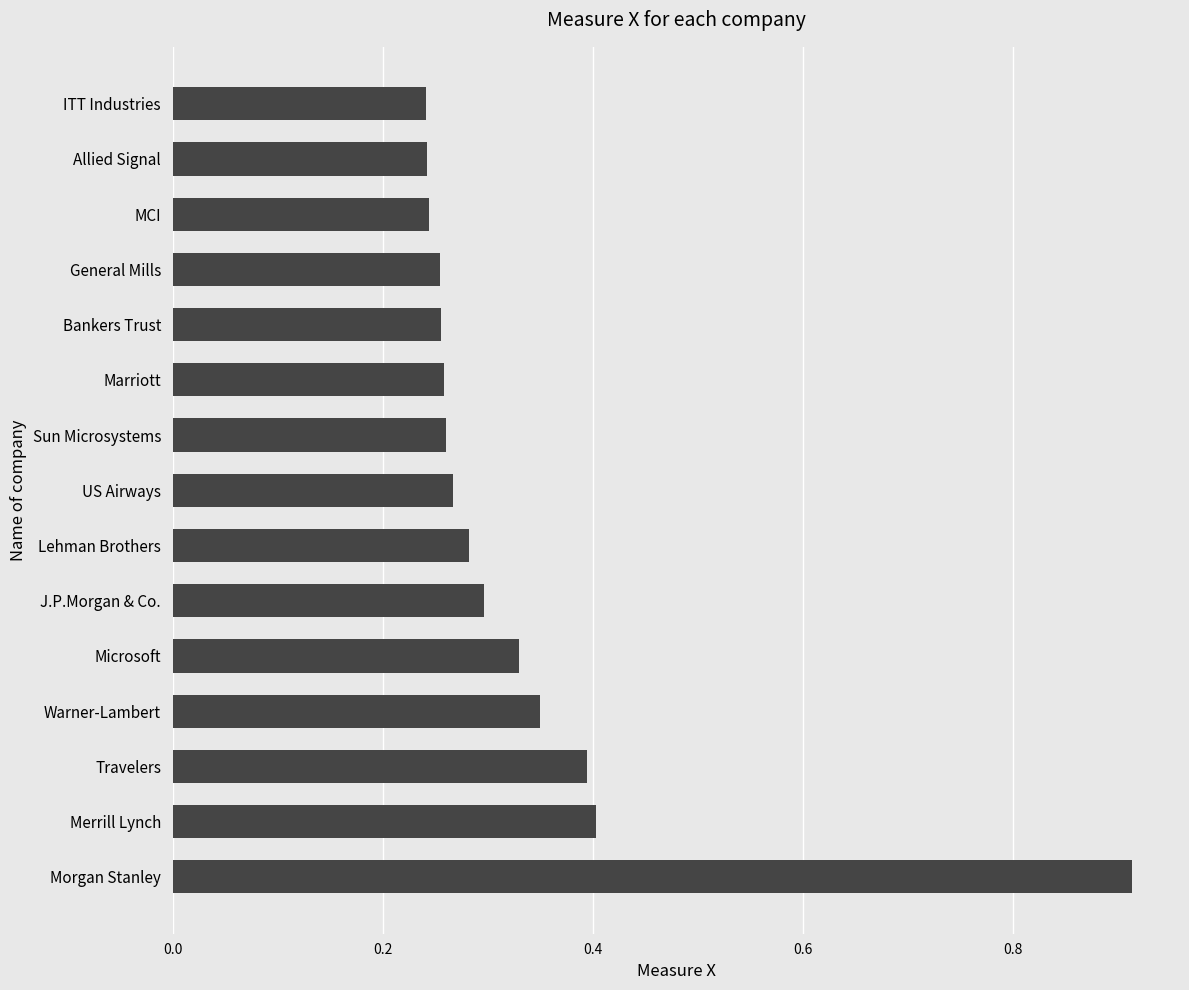

At which category does the chart reach its peak across all series?

Morgan Stanley